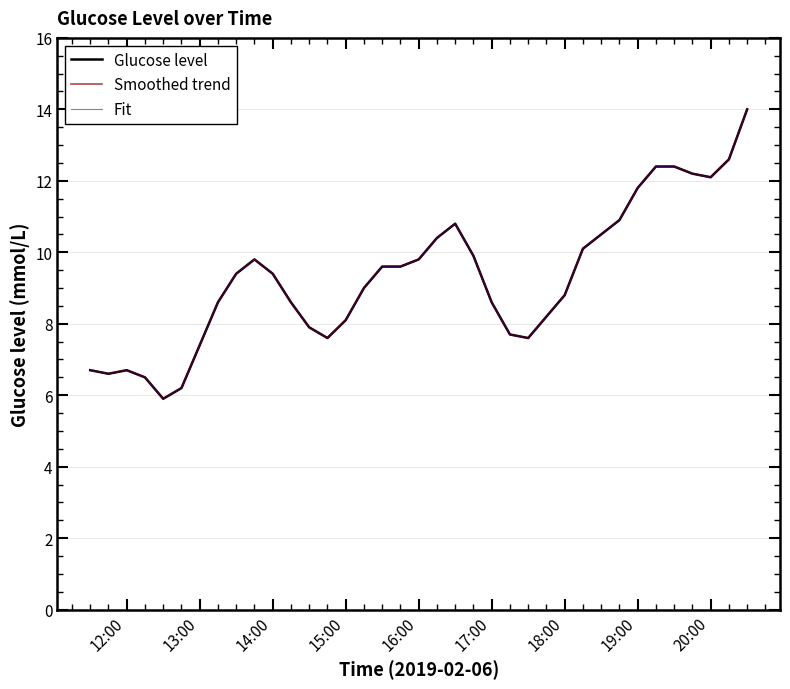

Does the chart display data point markers on the line(s)?

No